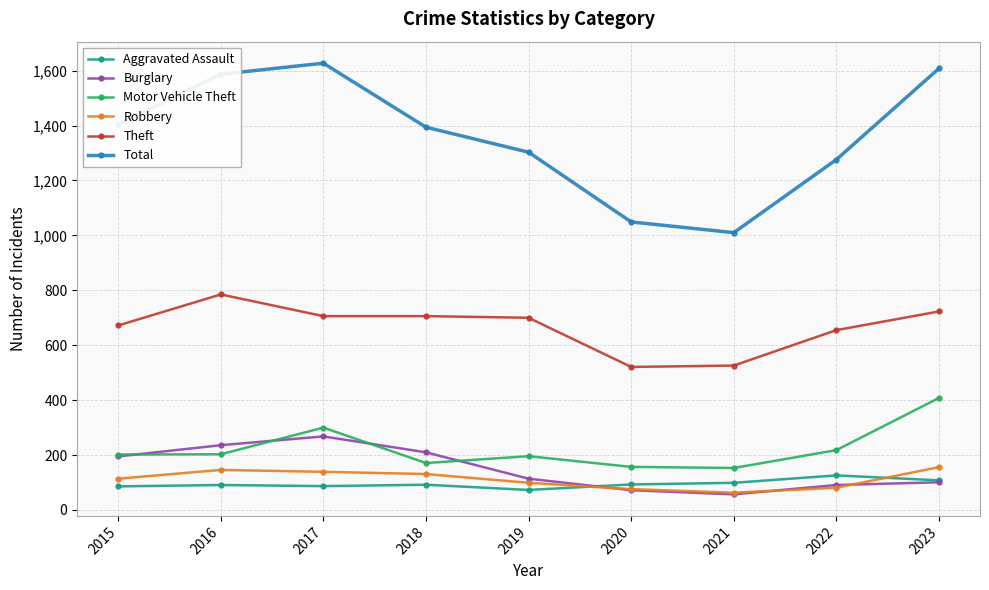

Is the value of Robbery at 2018 greater than the value of Motor Vehicle Theft at 2022?

No